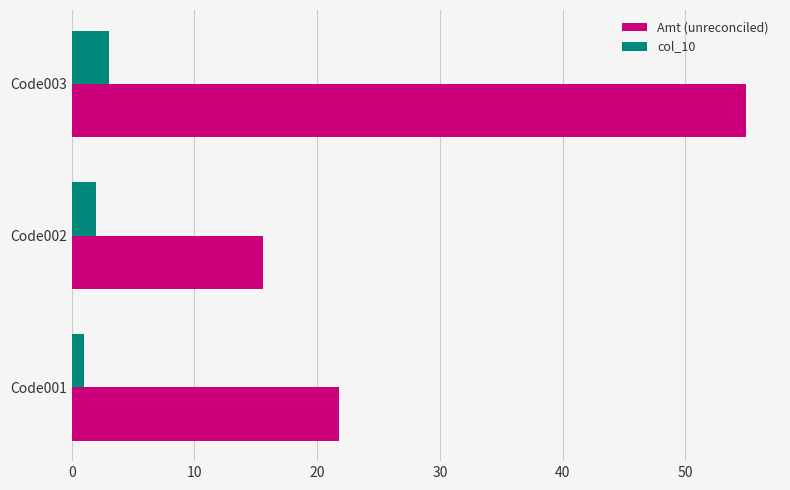

True or false: col_10 has a value of 3.0 at Code003.

True